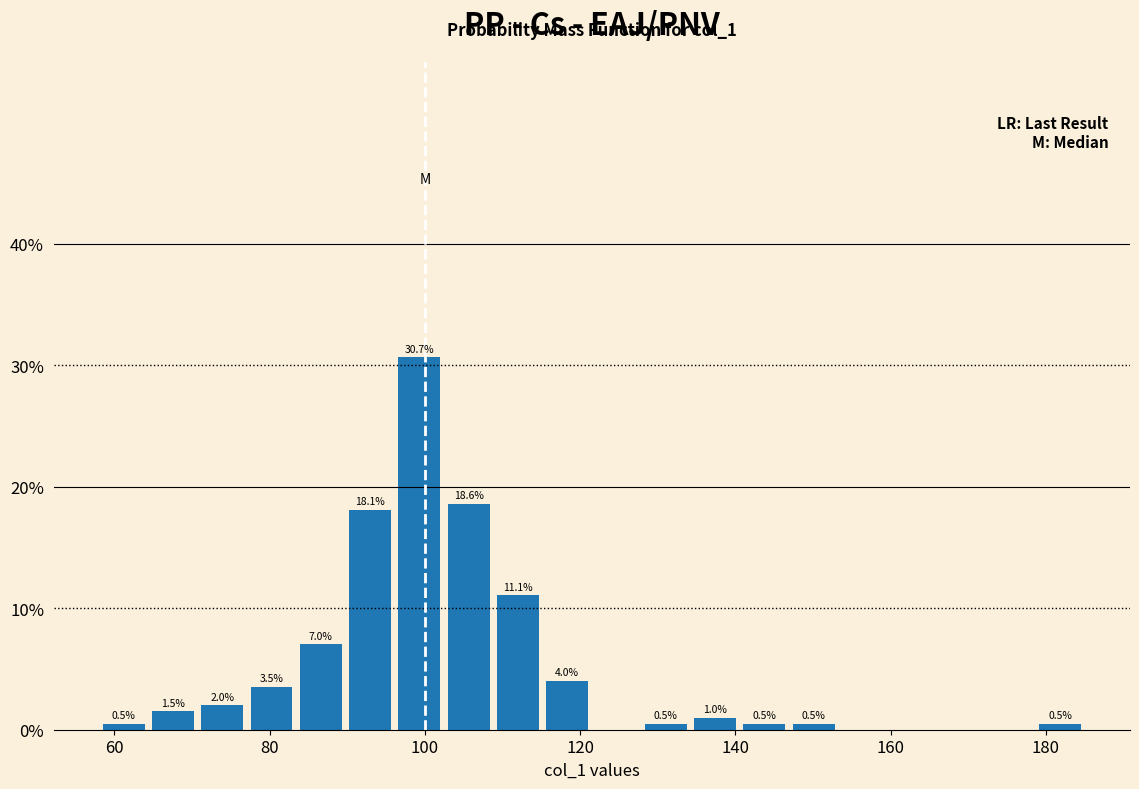

Read against the x-axis, roughly where is the centre of the tallest bar?

100